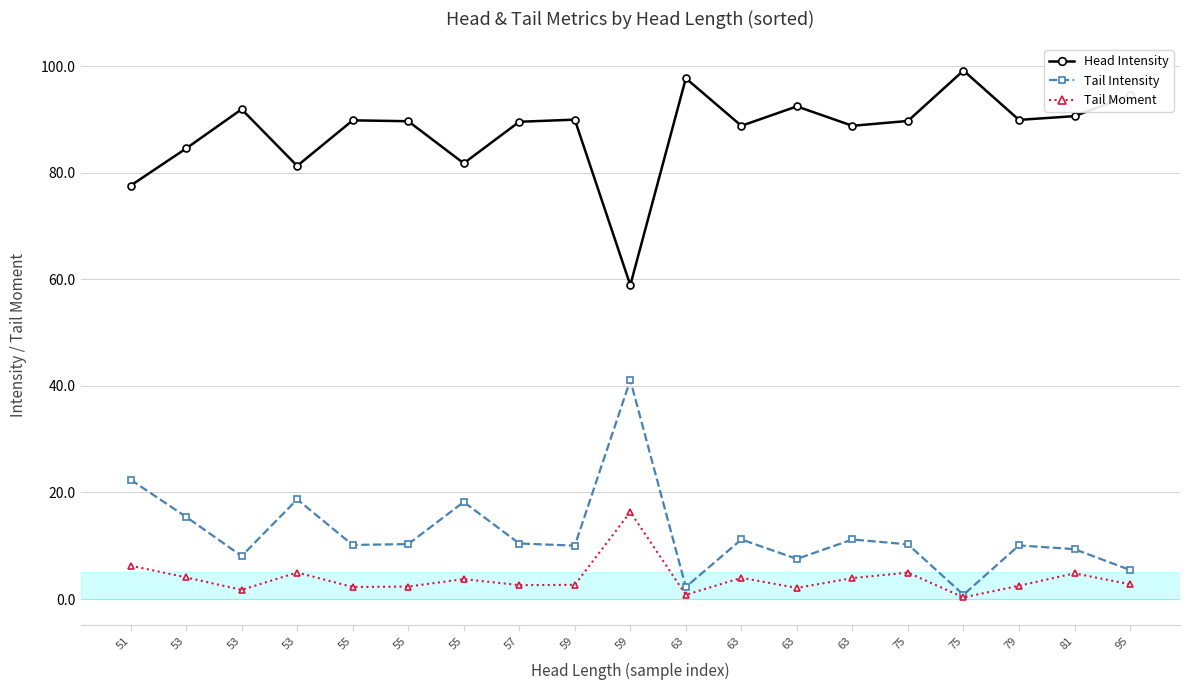

How many lines are shown in the chart?

3